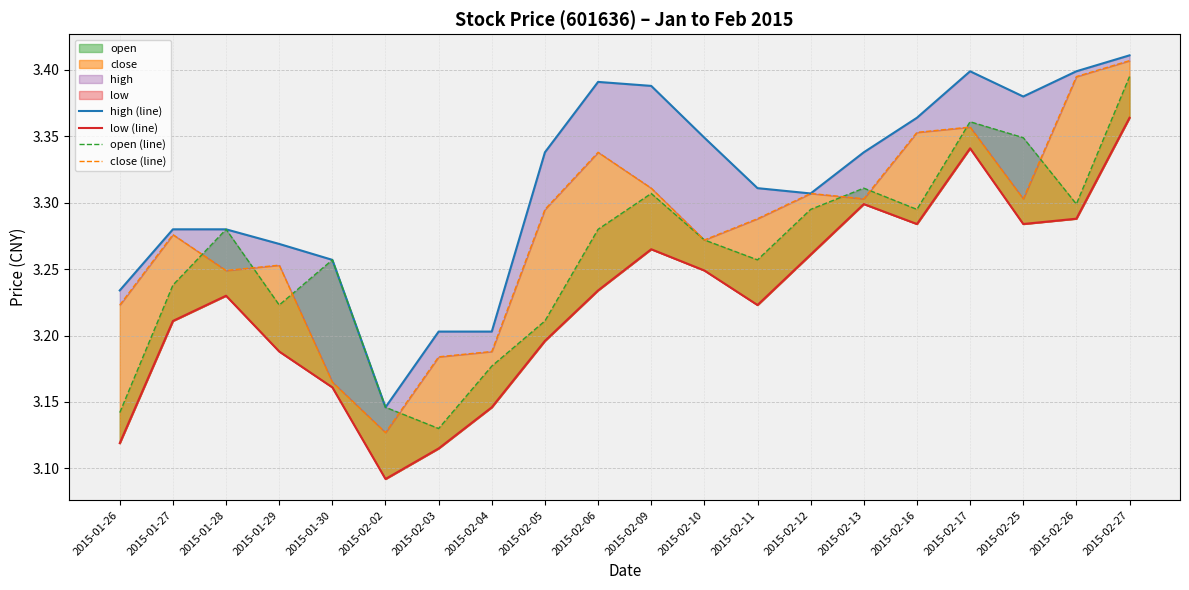

Which series has the largest range (max minus min)?

close (line)